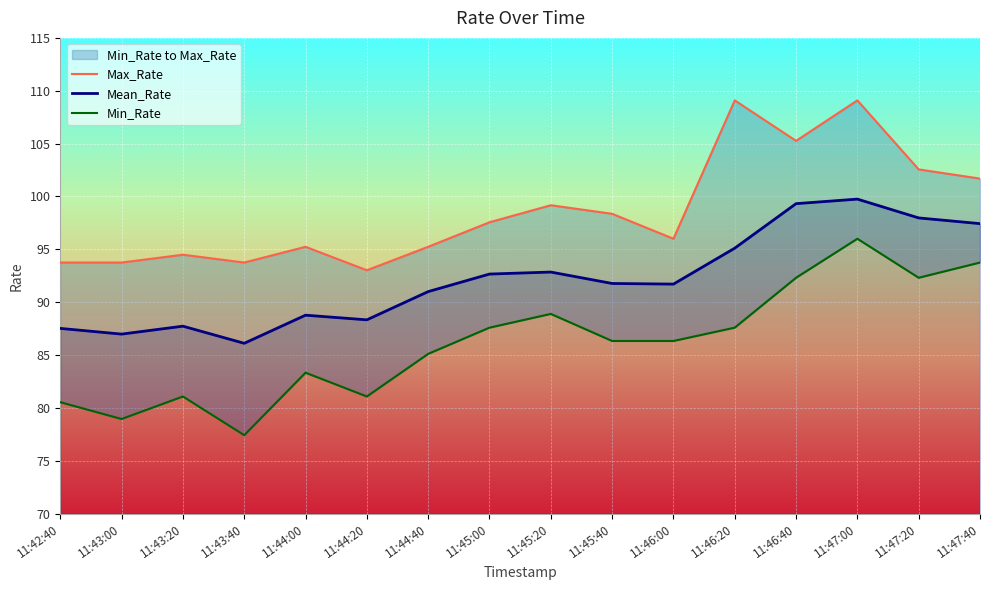

Is this an area chart (filled region under the line)?

No